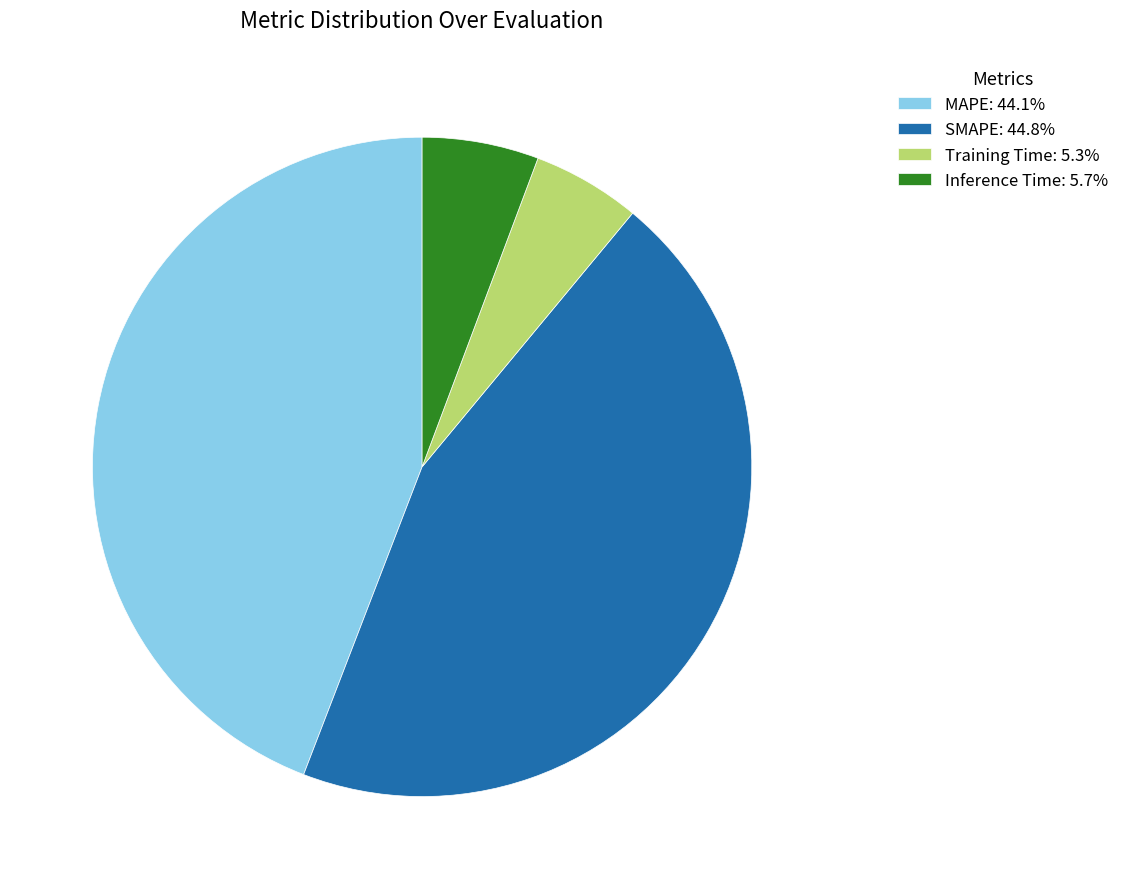

Does any single category account for the majority?

No